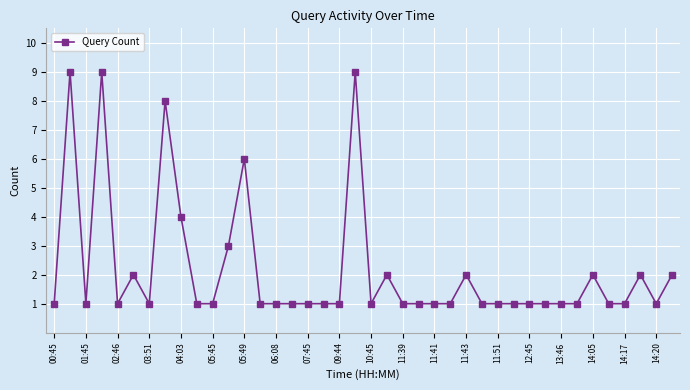

How many categories are shown in the chart?

40